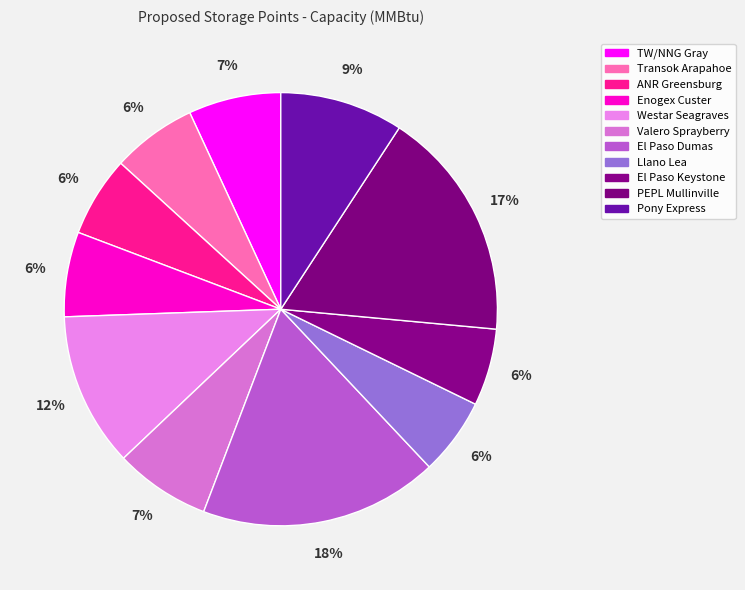

Count the number of slices in the pie.

11